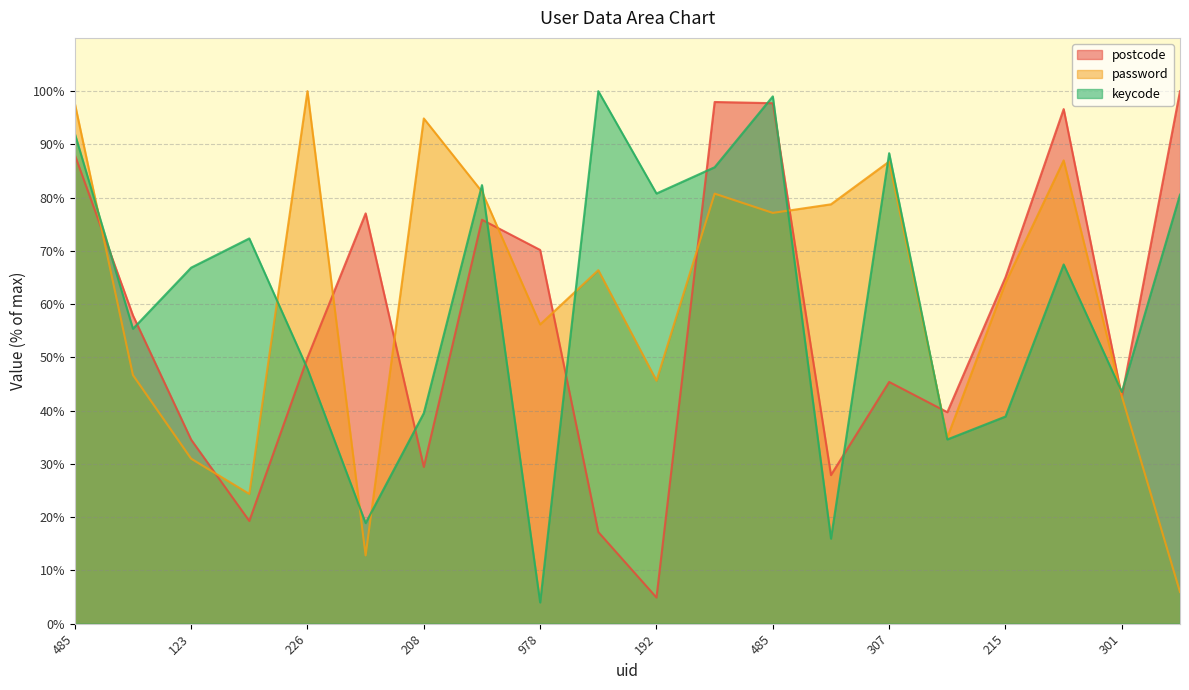

What is the total value across all series at 301?

128.8